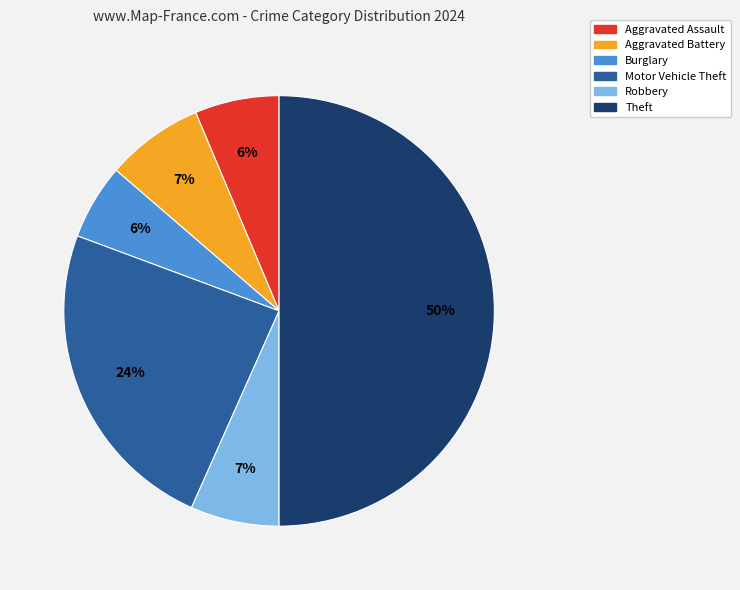

Is it true that Aggravated Assault is 6% of the pie?

True